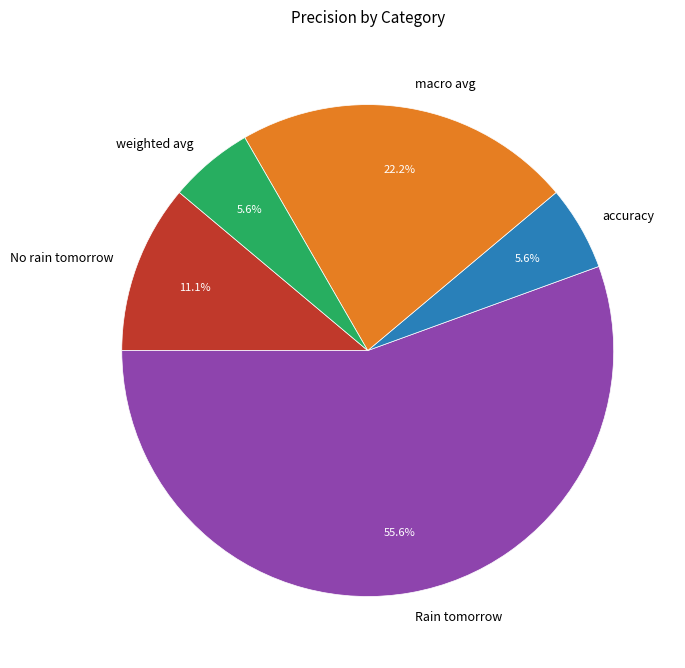

To the nearest percent, what is the combined percentage of accuracy and Rain tomorrow?

61%